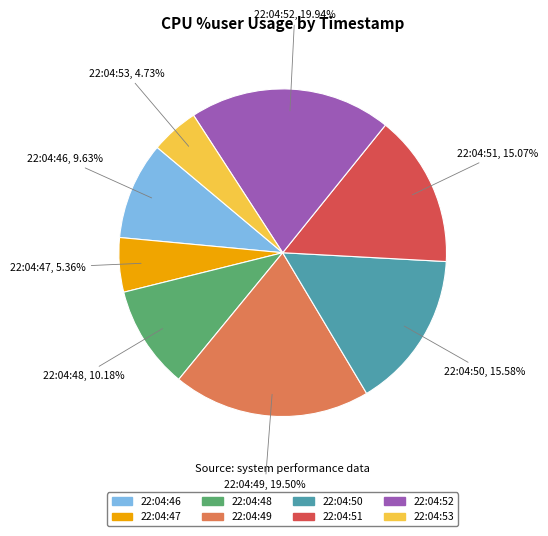

Is 22:04:50 the majority of the pie?

No